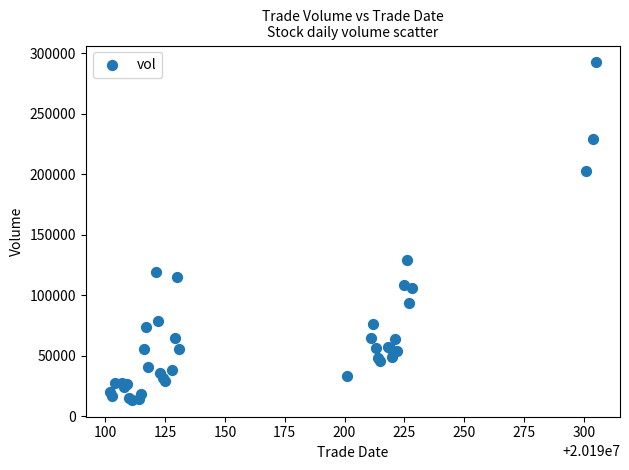

What Y value in the scatter plot is closest to 153011?

129518.5